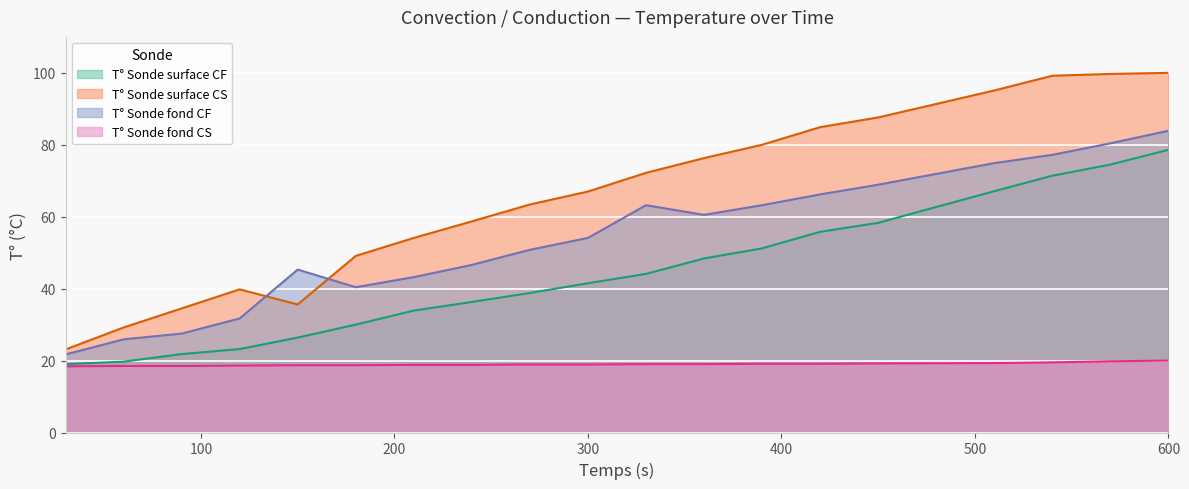

List the labels in order of T° Sonde fond CS value, largest first.

600, 570, 540, 510, 450, 390, 420, 330, 360, 270, 300, 210, 240, 150, 180, 120, 60, 90, 30